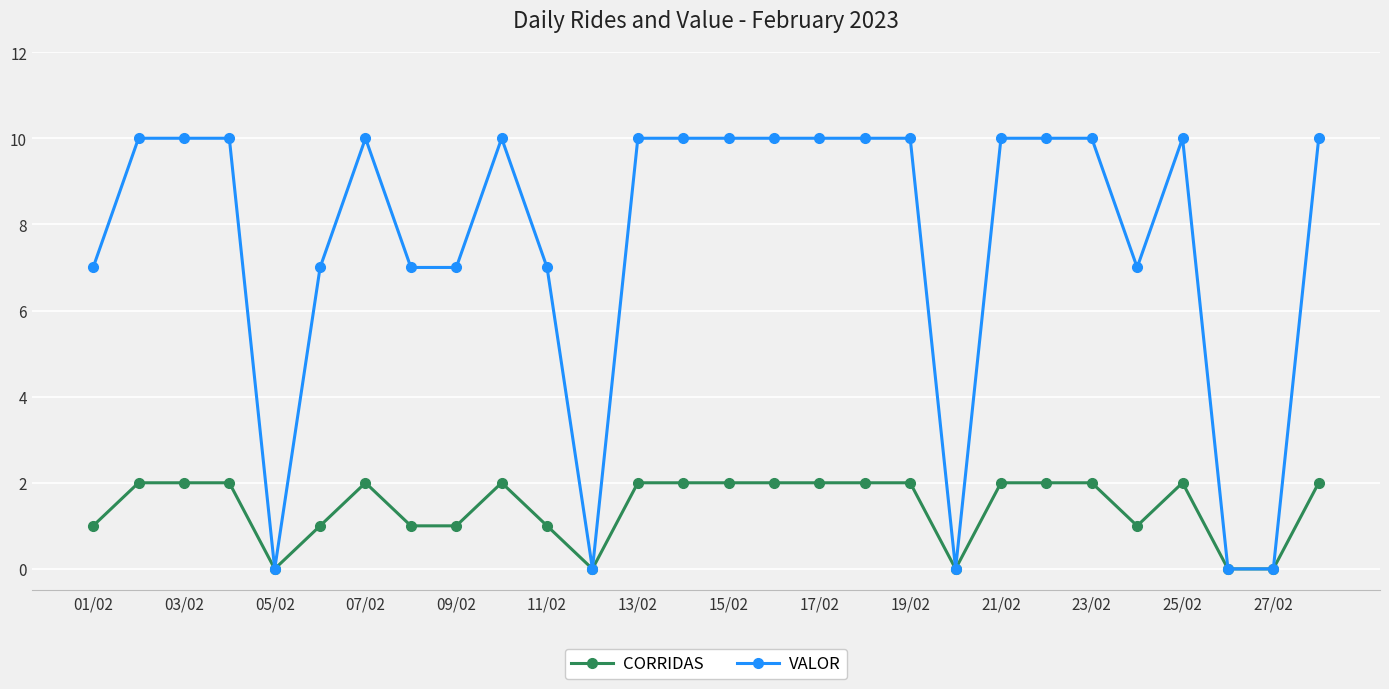

List the series in order of their peak value, lowest first.

CORRIDAS, VALOR